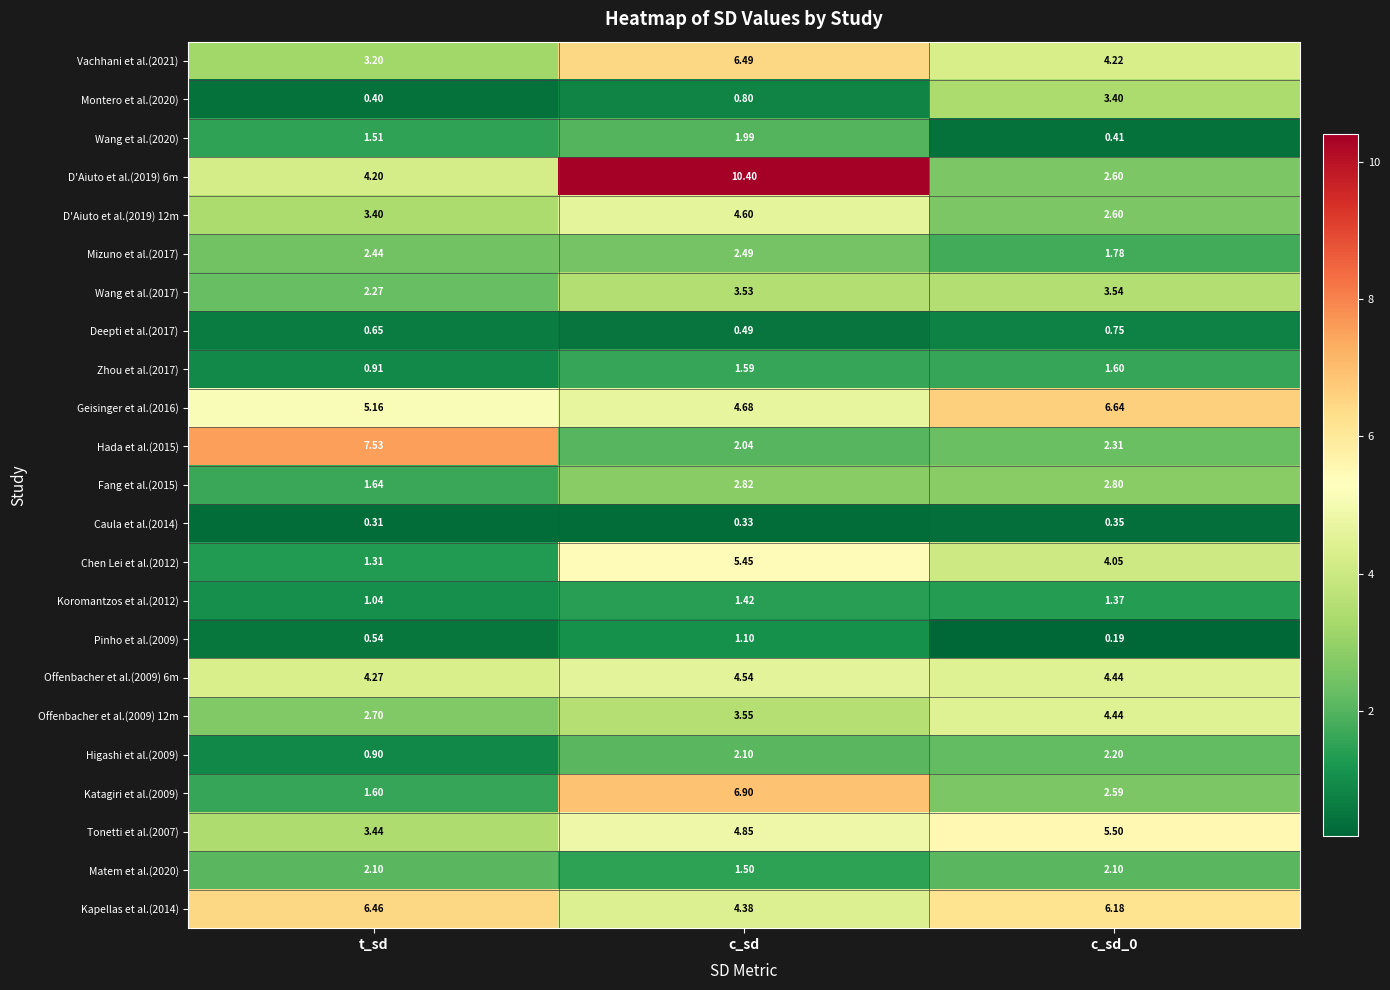

List the series in order of their peak value, lowest first.

Caula et al.(2014), Deepti et al.(2017), Pinho et al.(2009), Koromantzos et al.(2012), Zhou et al.(2017), Wang et al.(2020), Matem et al.(2020), Higashi et al.(2009), Mizuno et al.(2017), Fang et al.(2015), Montero et al.(2020), Wang et al.(2017), Offenbacher et al.(2009) 12m, Offenbacher et al.(2009) 6m, D'Aiuto et al.(2019) 12m, Chen Lei et al.(2012), Tonetti et al.(2007), Kapellas et al.(2014), Vachhani et al.(2021), Geisinger et al.(2016), Katagiri et al.(2009), Hada et al.(2015), D'Aiuto et al.(2019) 6m